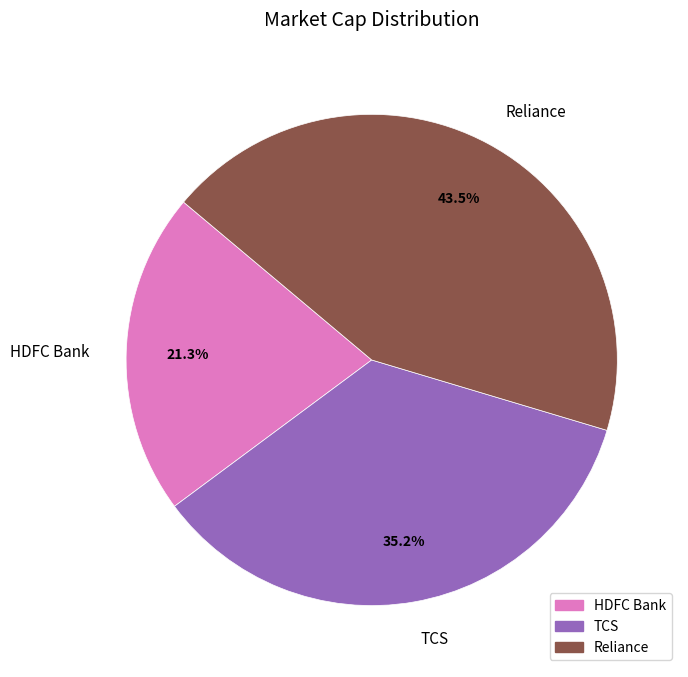

What is the total percentage of Reliance and TCS?

78.7%